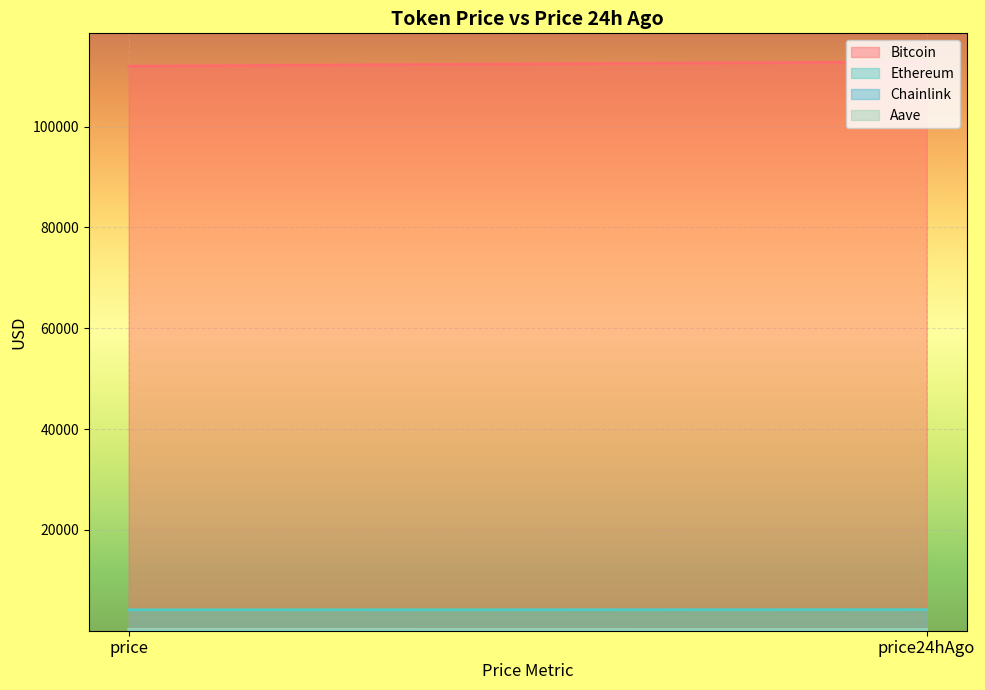

How many values in the Ethereum series are below 4173?

1